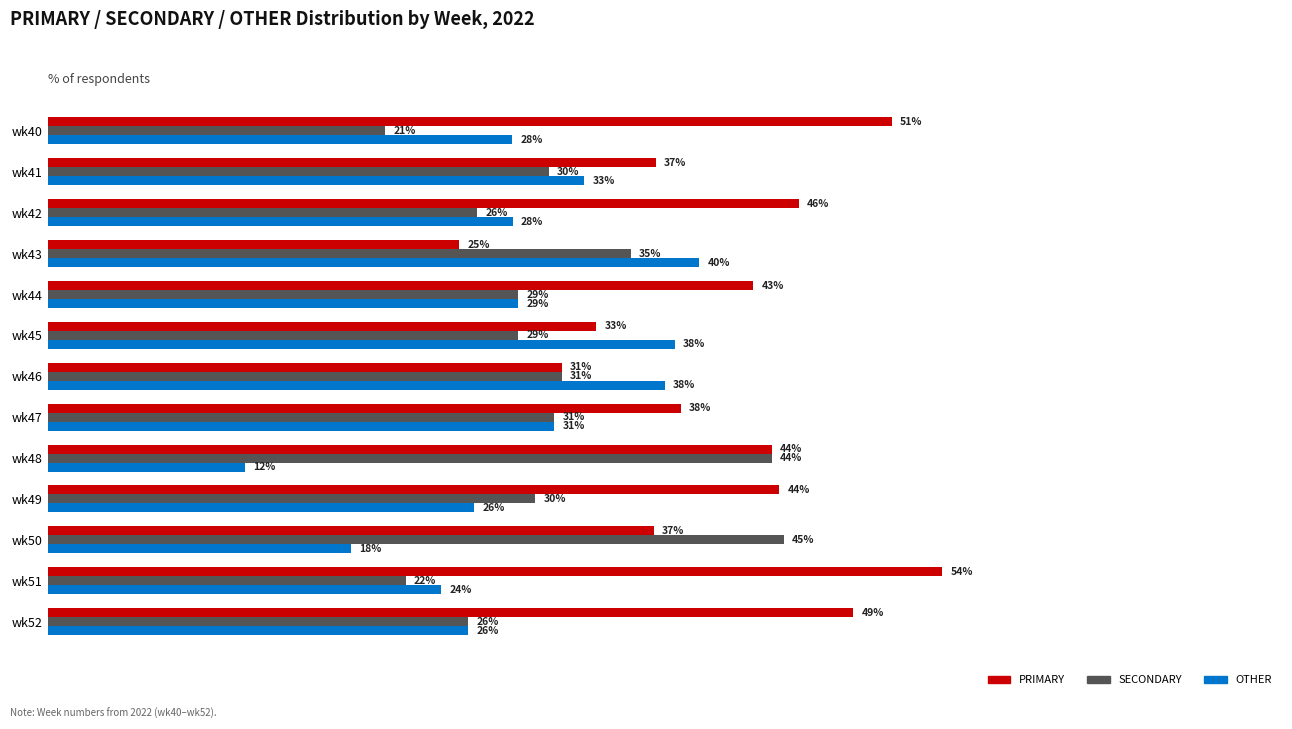

What are all the series names shown in the legend?

PRIMARY, SECONDARY, OTHER